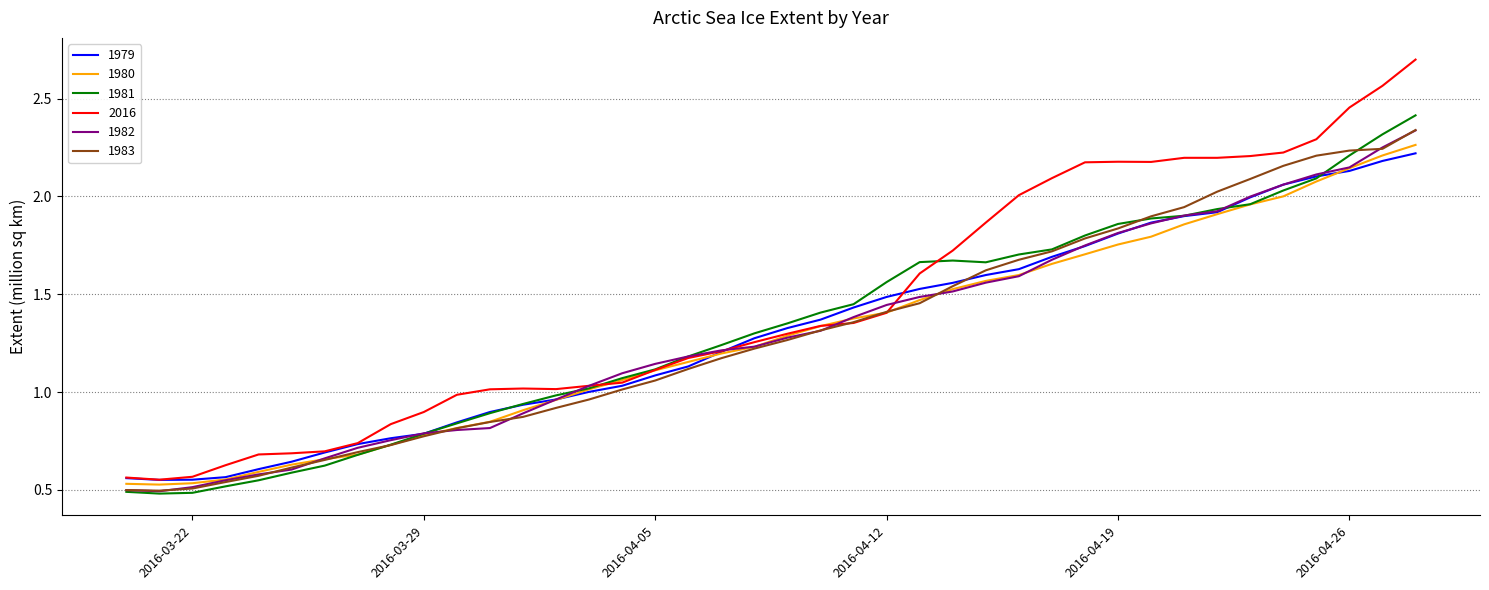

Which series has the widest spread of values?

2016